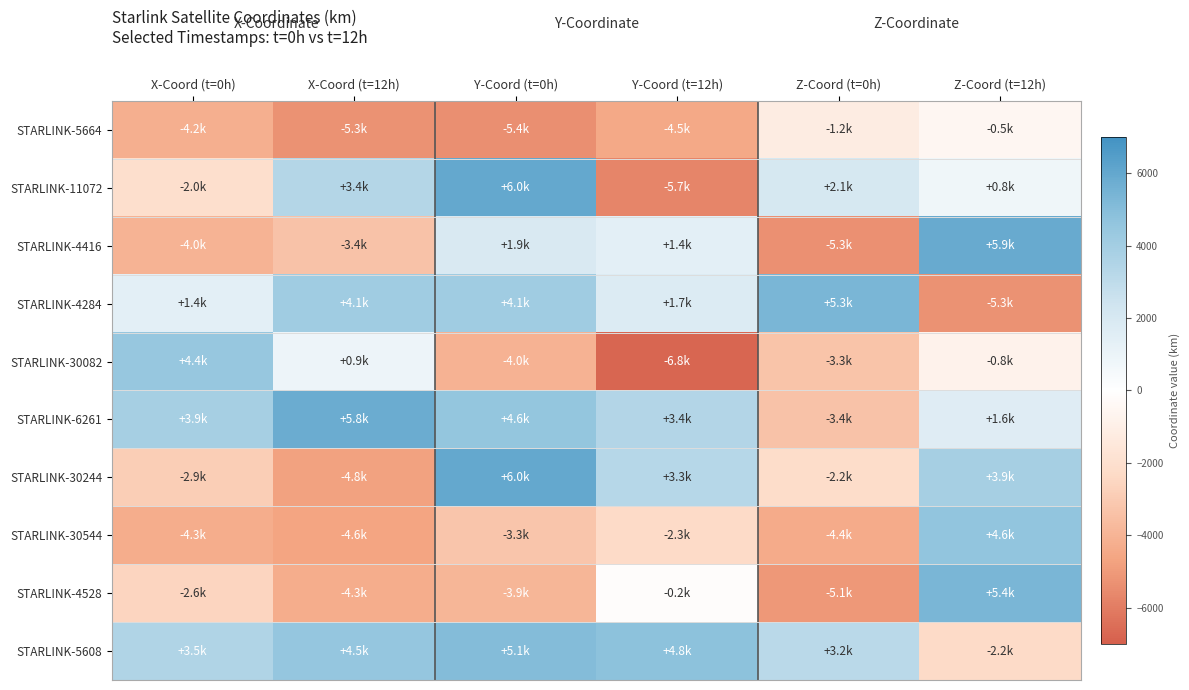

What is the smallest value displayed?

-6755.9